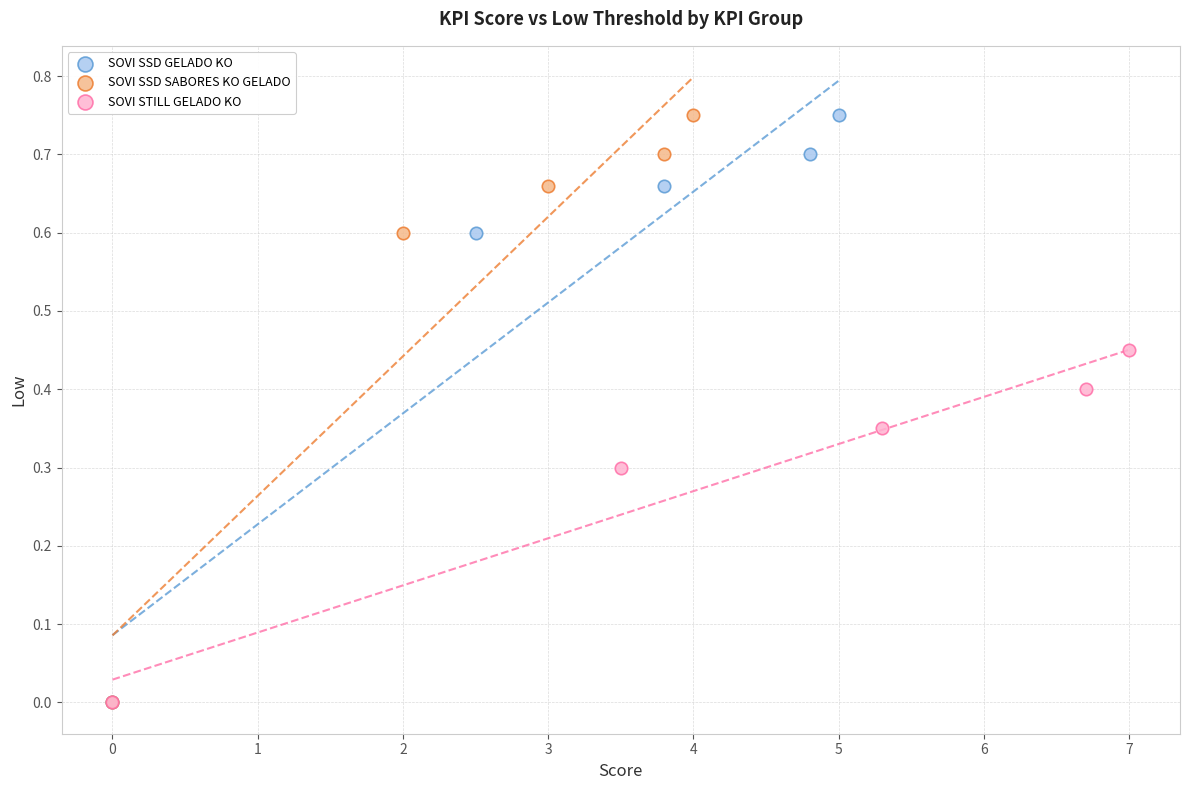

What are all the series names shown in the legend?

SOVI SSD GELADO KO, SOVI SSD SABORES KO GELADO, SOVI STILL GELADO KO